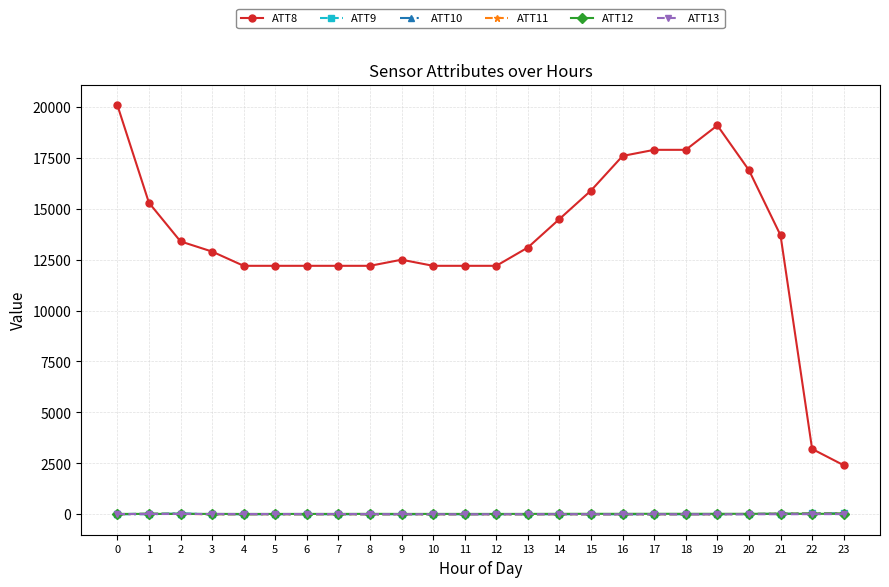

True or false: ATT8 and ATT10 intersect in this chart.

False